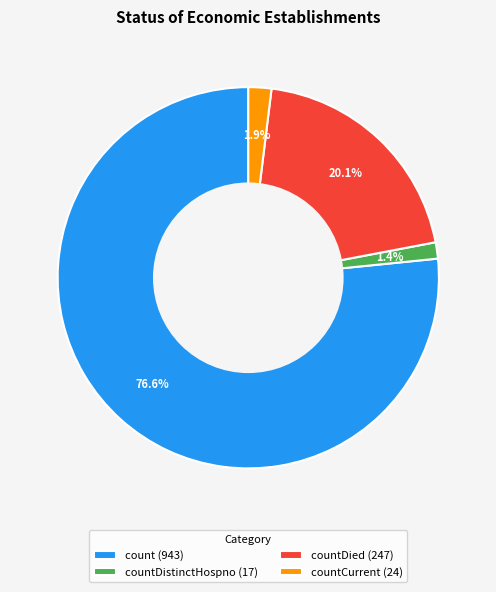

How many slices are in this pie chart?

4